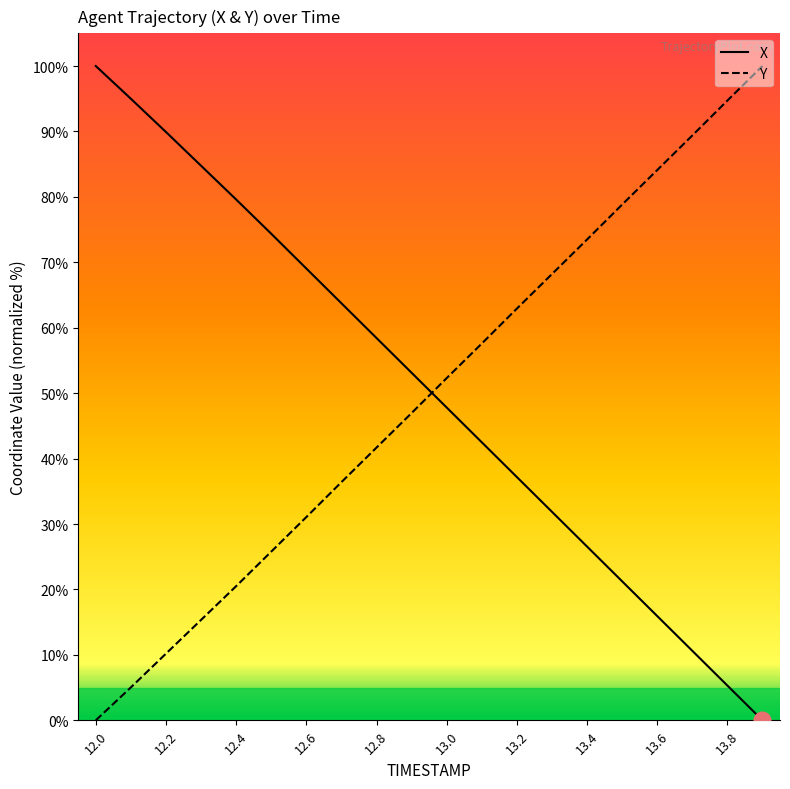

What is the difference between the maximum and minimum values in the Y series?

100.0